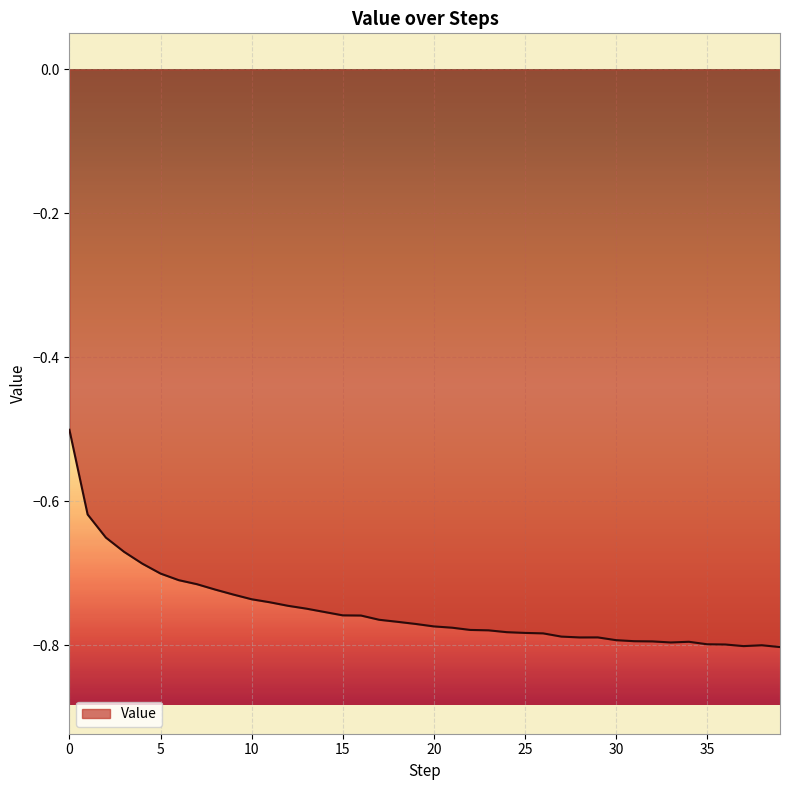

What is the maximum value shown in the chart?

-0.5